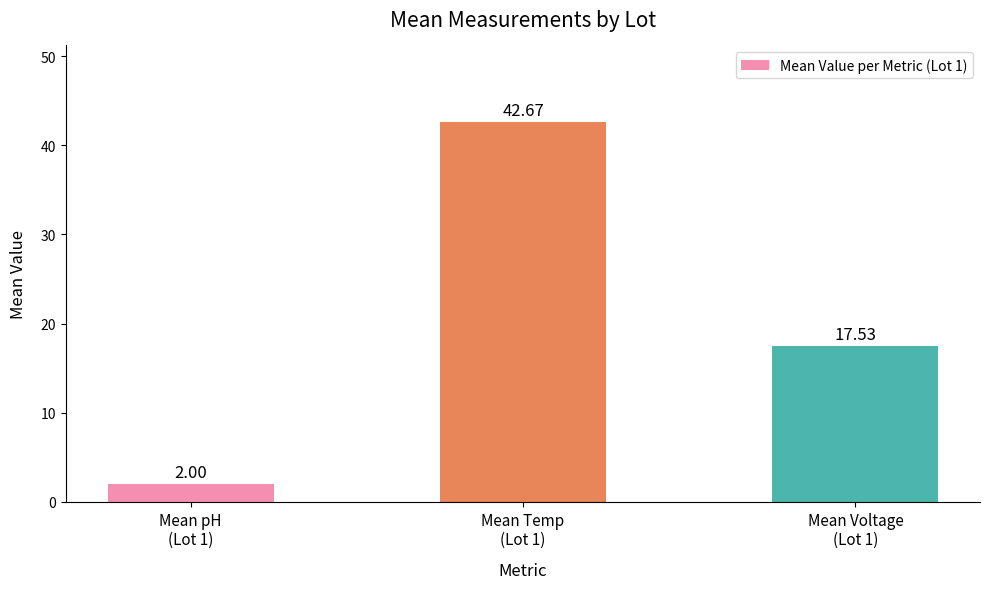

Rank the categories by value from lowest to highest.

Mean pH
(Lot 1), Mean Voltage
(Lot 1), Mean Temp
(Lot 1)